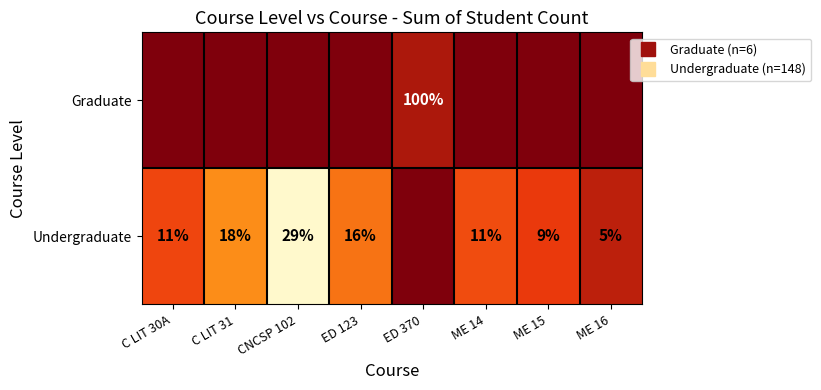

What is the difference between the maximum and minimum values in the Undergraduate series?

43